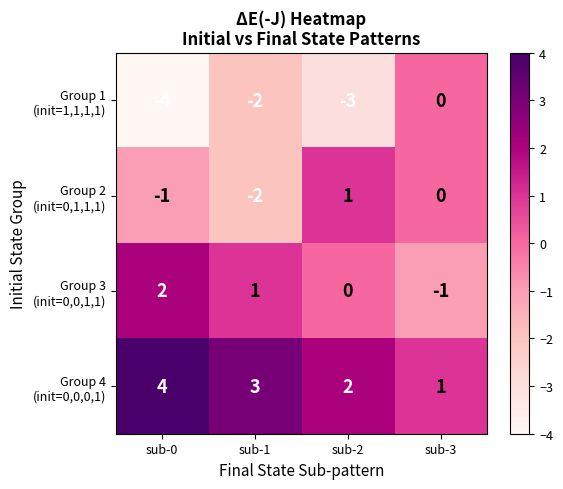

What is the difference between the highest and lowest values at sub-2?

5